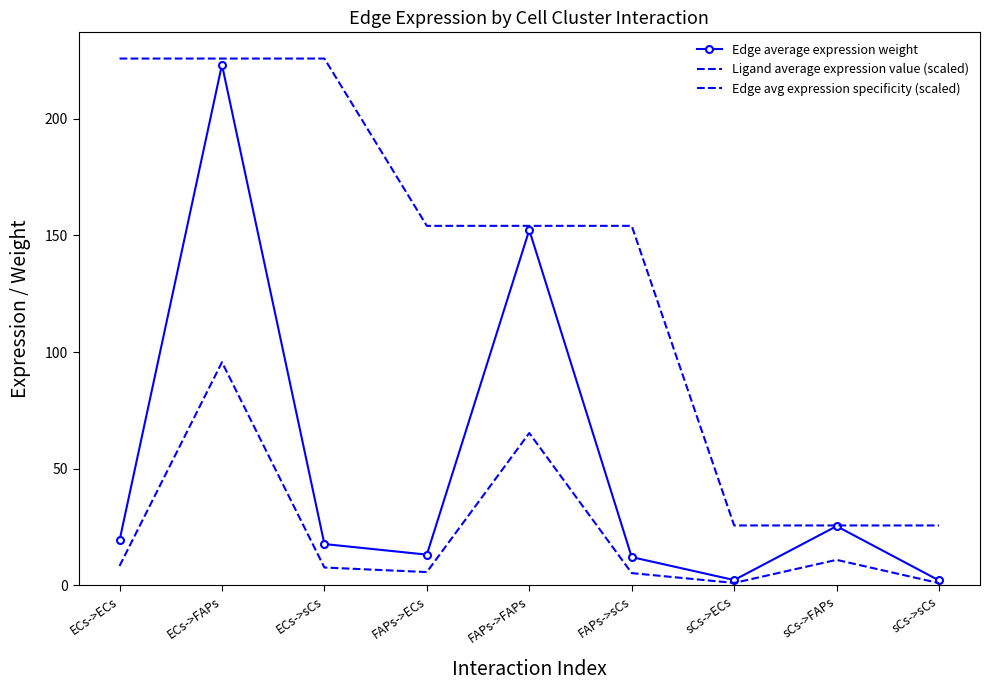

Reading right to left, list all the values displayed in this chart.

Edge average expression weight: 2.0	25.3	2.2	12.0	152.4	13.1	17.6	223.3	19.2
Ligand average expression value (scaled): 25.6	25.6	25.6	154.1	154.1	154.1	225.9	225.9	225.9
Edge avg expression specificity (scaled): 0.9	10.8	0.9	5.1	65.2	5.6	7.5	95.6	8.2